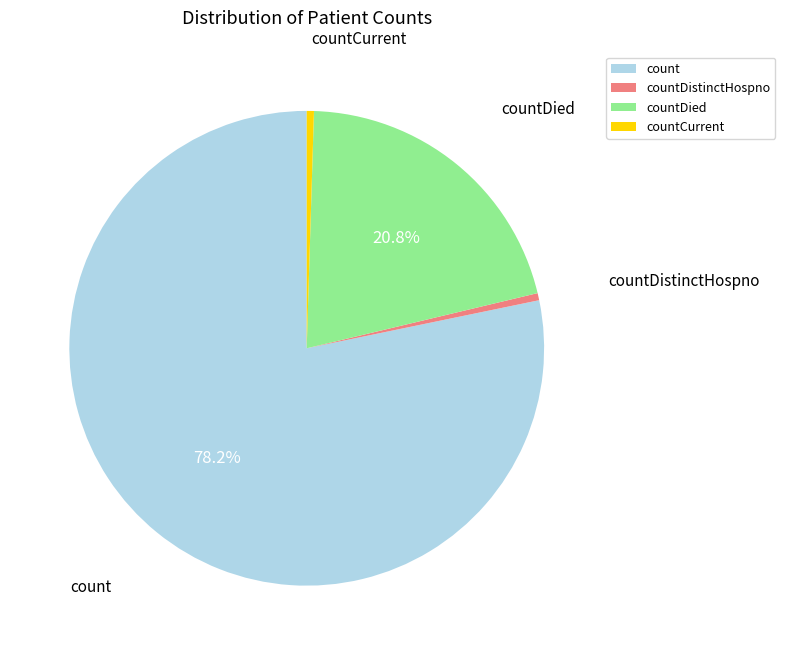

To the nearest percent, what is the difference between the count and countDistinctHospno slice percentages?

78%